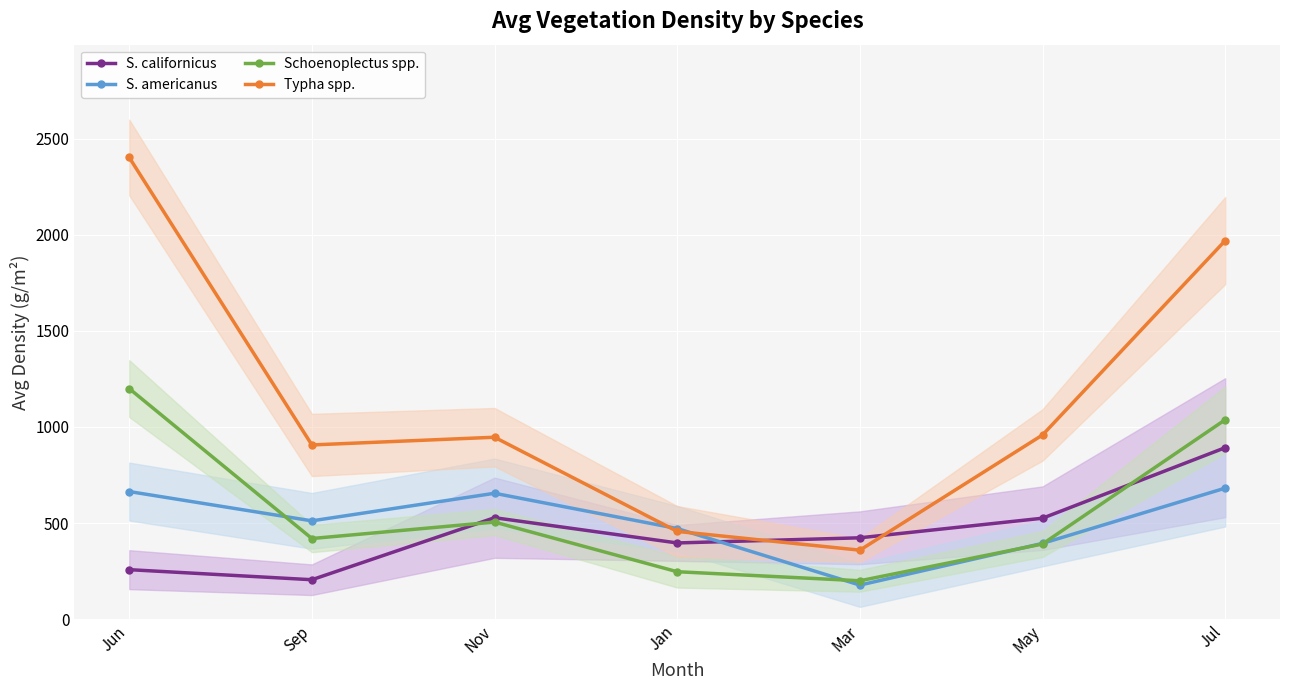

In Typha spp., how many points are higher than both neighbors (excluding endpoints)?

1